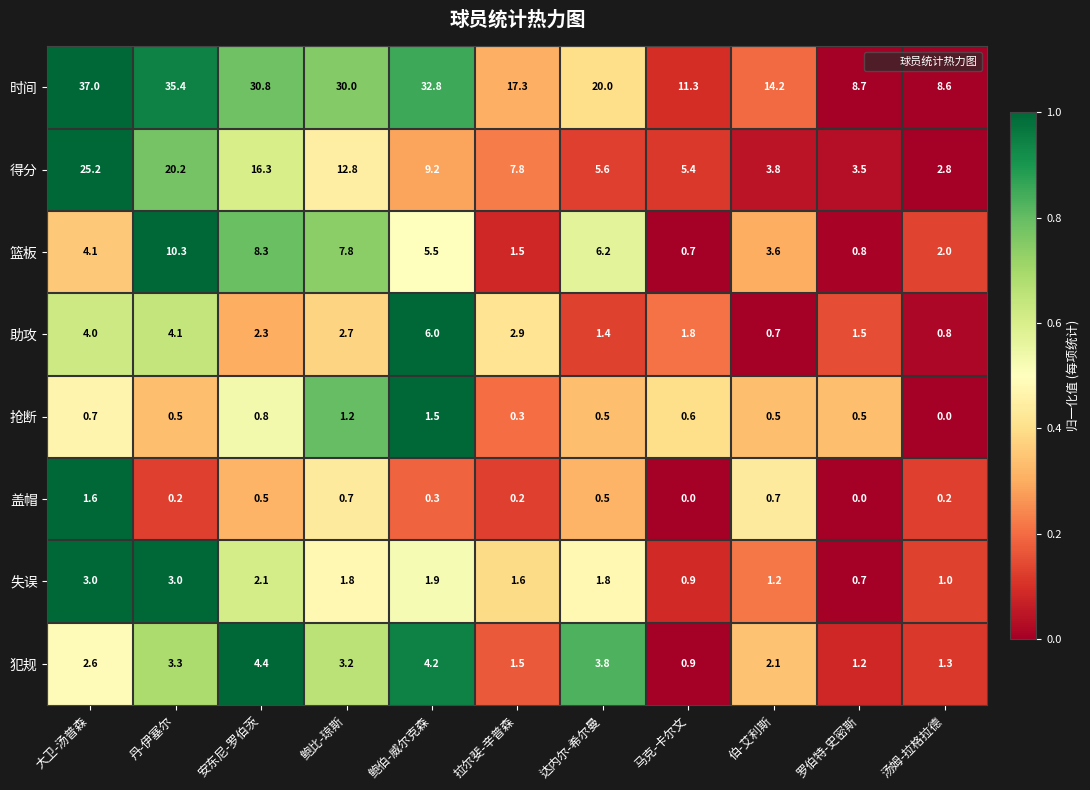

Rank the series by their maximum value, from highest to lowest.

时间, 得分, 篮板, 助攻, 犯规, 失误, 盖帽, 抢断